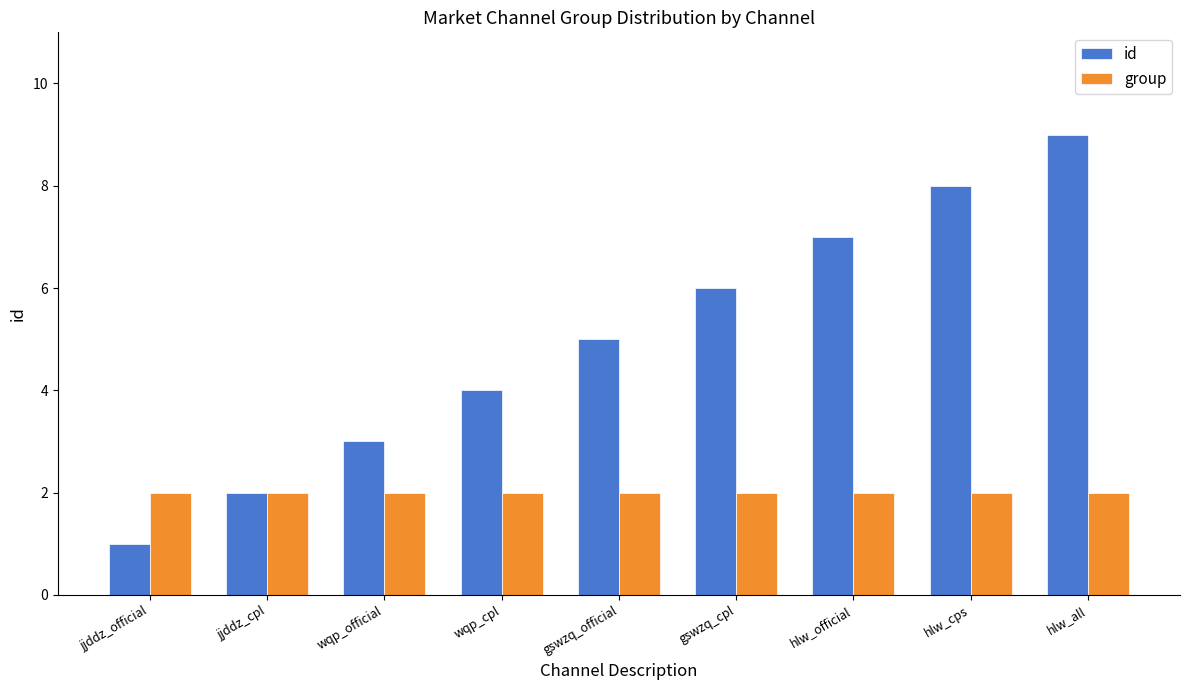

What are all the series names shown in the legend?

id, group